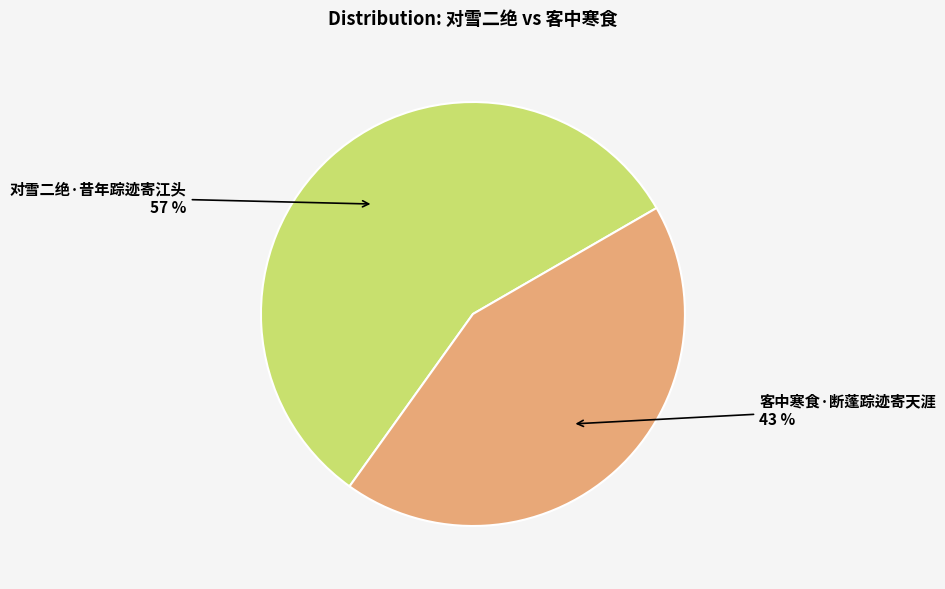

To the nearest percent, what is the difference between the 对雪二绝·昔年踪迹寄江头 and 客中寒食·断蓬踪迹寄天涯 slice percentages?

14%